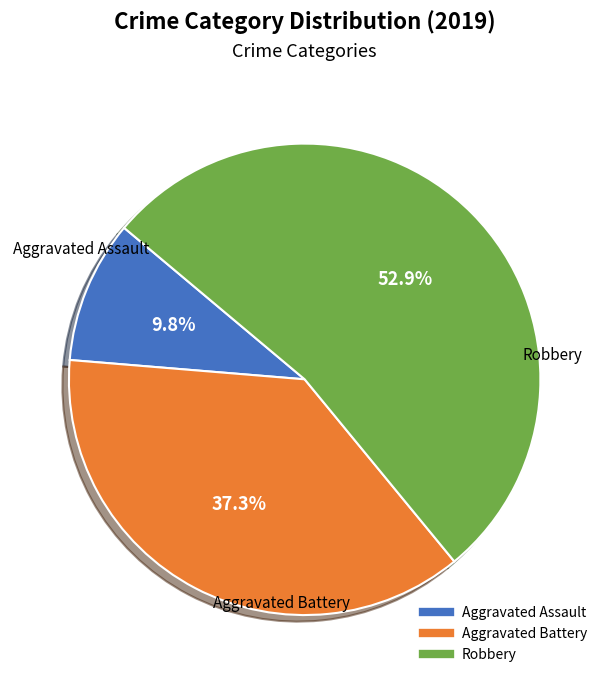

What percentage do Aggravated Battery and Robbery together represent?

90.2%